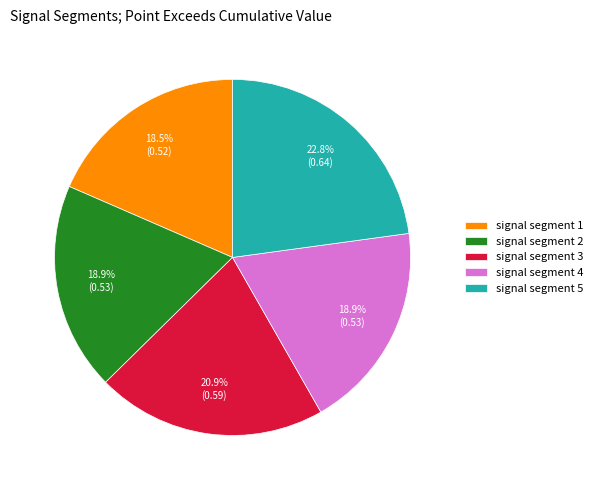

True or false: signal segment 4 accounts for 26% of the total.

False